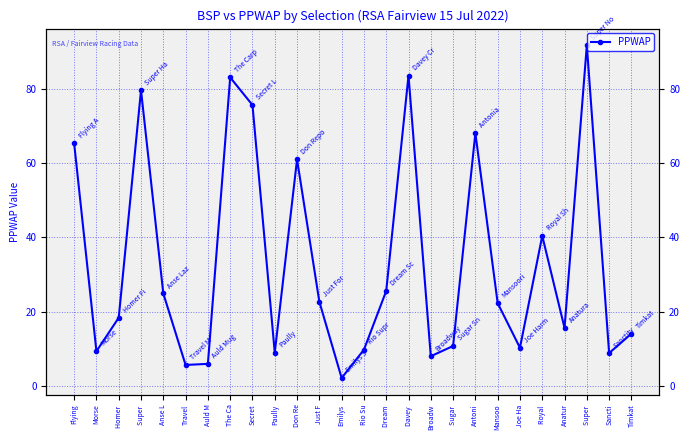

Does the chart display data point markers on the line(s)?

Yes